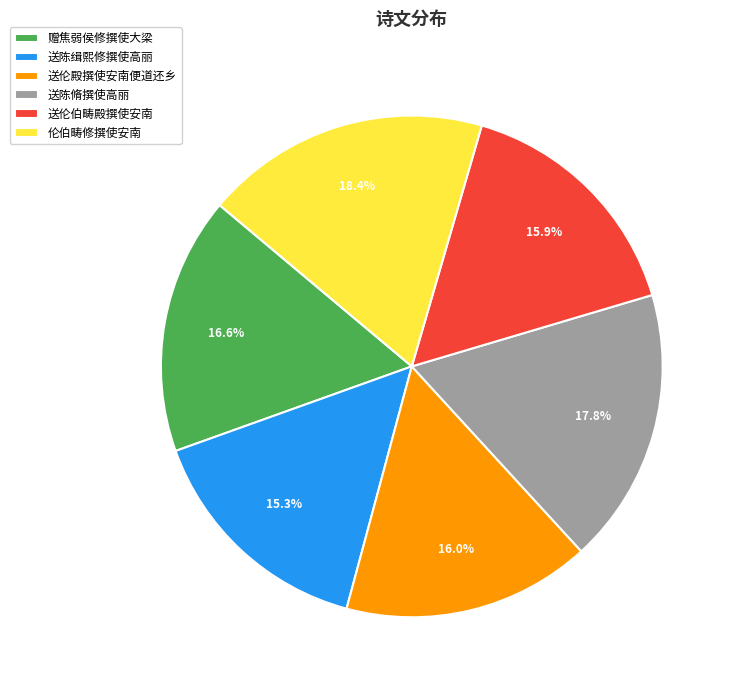

To the nearest percent, what is the difference between the largest and smallest slice percentages?

3%